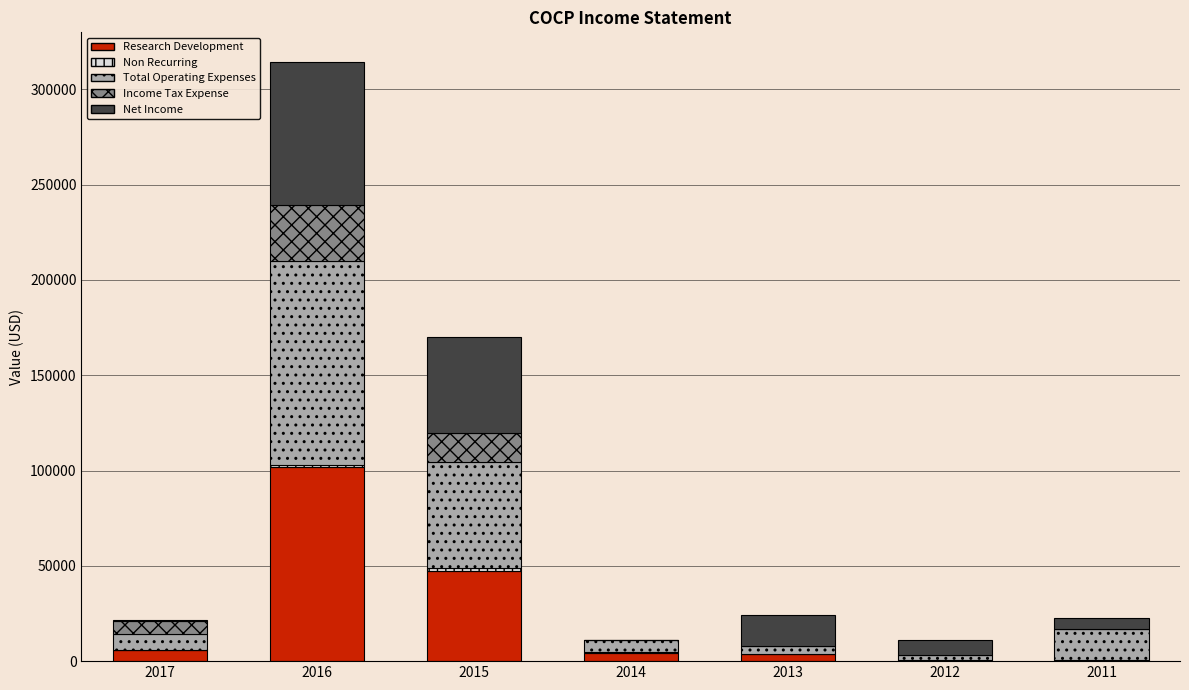

At which category is the sum across all series the highest?

2016